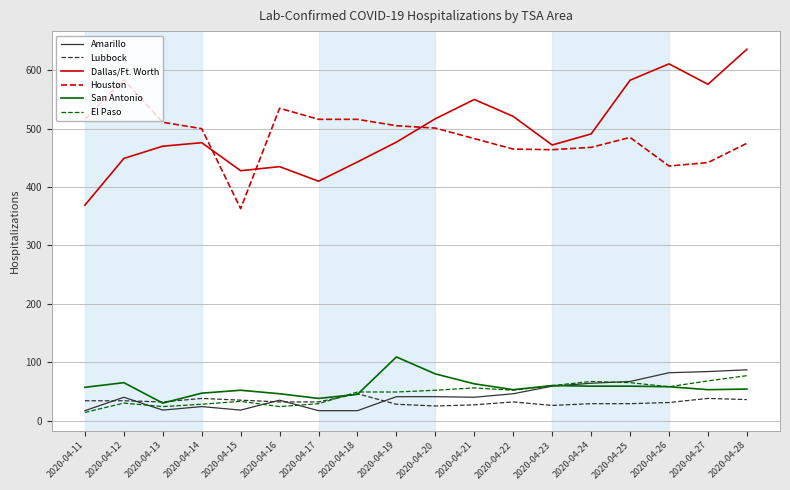

What is the spread (max minus min) of values at 2020-04-26?

580